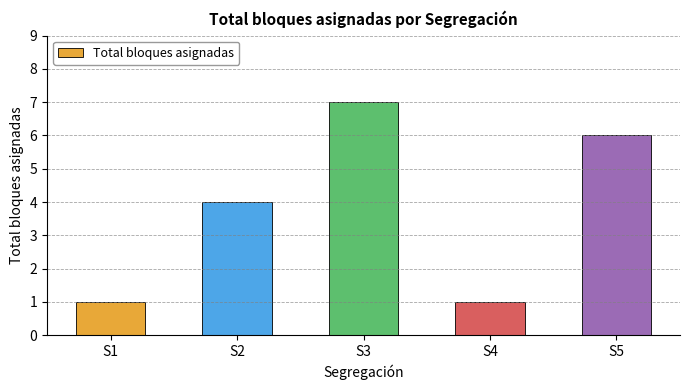

What is the maximum value shown in the chart?

7